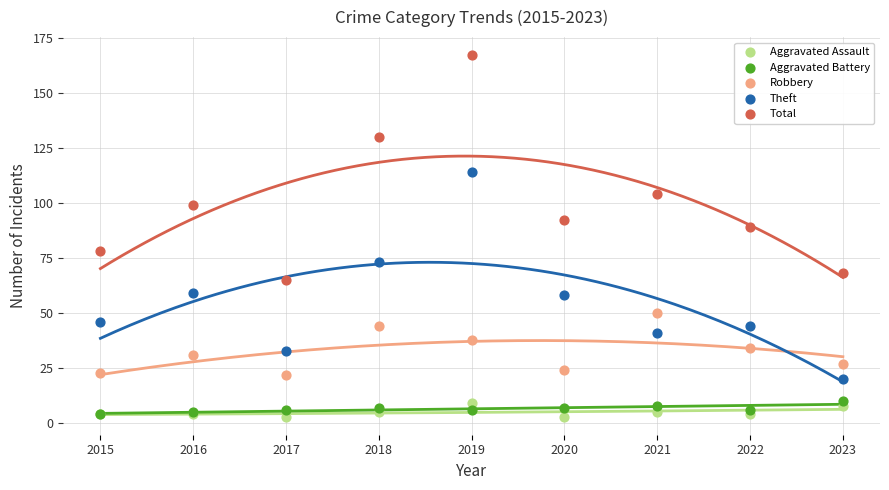

Which series has the largest Y range (max minus min)?

Total